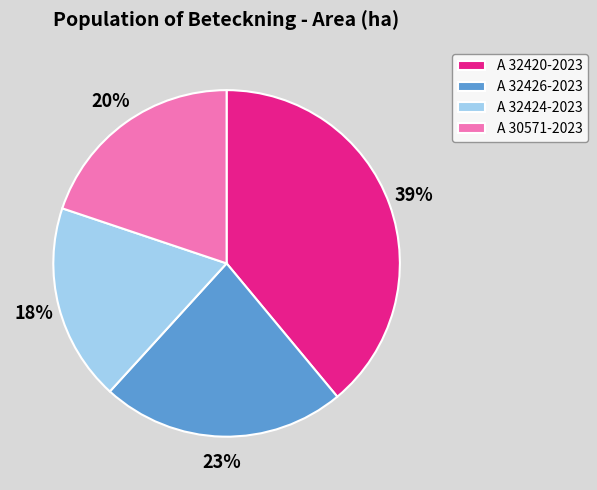

True or false: A 32426-2023 accounts for 31% of the total.

False